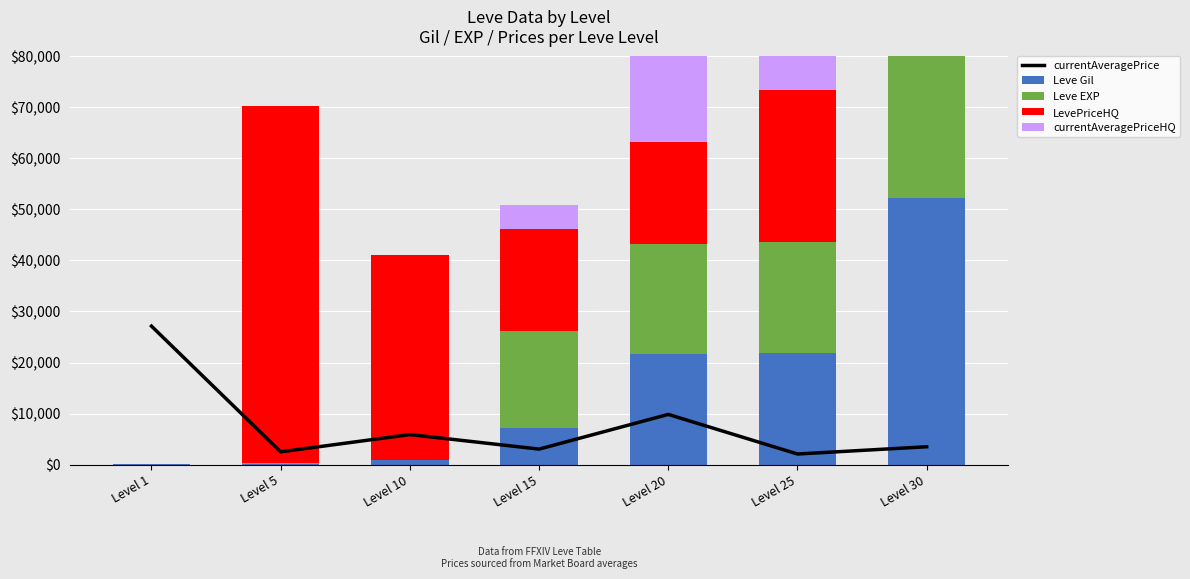

Is it true that Leve EXP equals 5186 at Level 15?

False